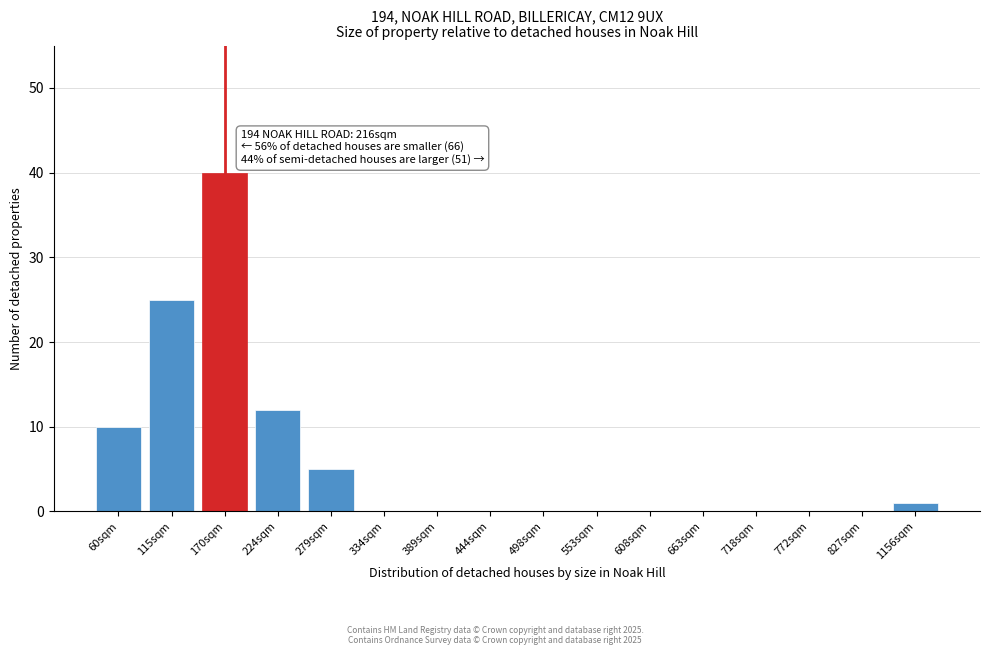

Reading left to right, what are all the values shown in this chart?

60sqm=10	115sqm=25	170sqm=40	224sqm=12	279sqm=5	334sqm=0	389sqm=0	444sqm=0	498sqm=0	553sqm=0	608sqm=0	663sqm=0	718sqm=0	772sqm=0	827sqm=0	1156sqm=1